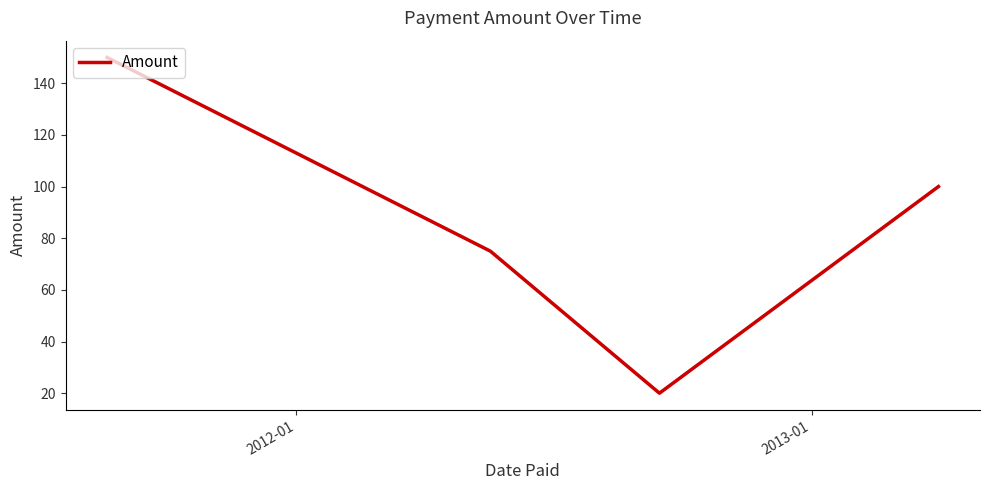

What is the sum of all values?

345